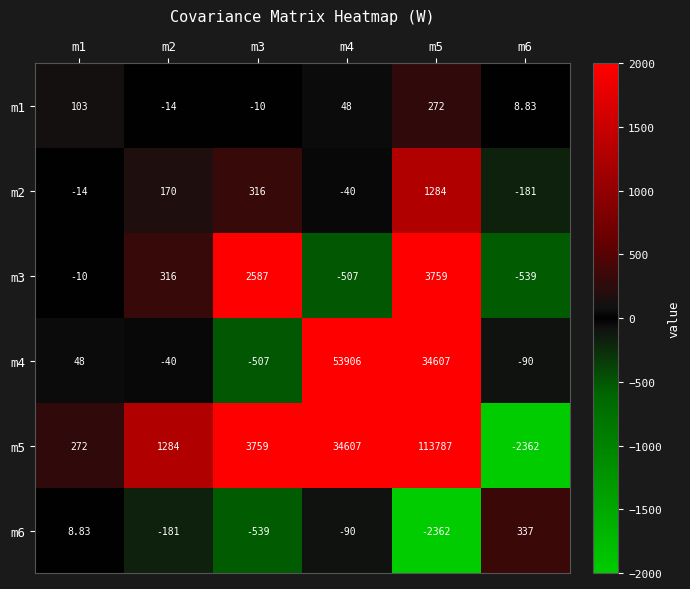

List the series in order of their peak value, lowest first.

m1, m6, m2, m3, m4, m5